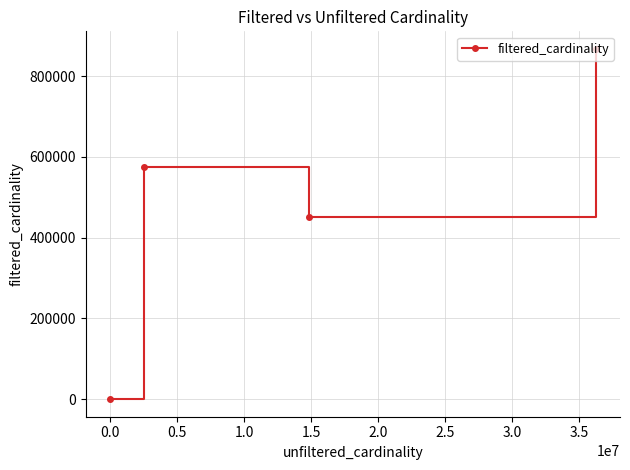

True or false: there are more than 1 points higher than both neighbors.

False